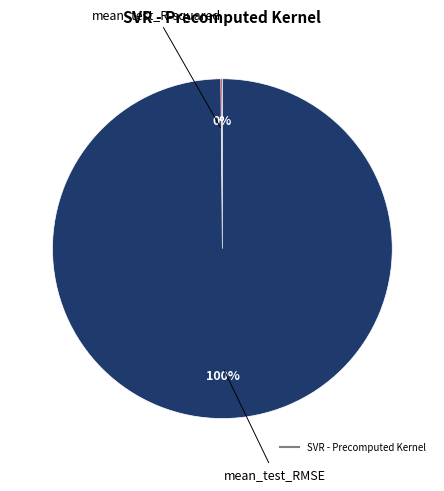

Does any single category account for the majority?

Yes